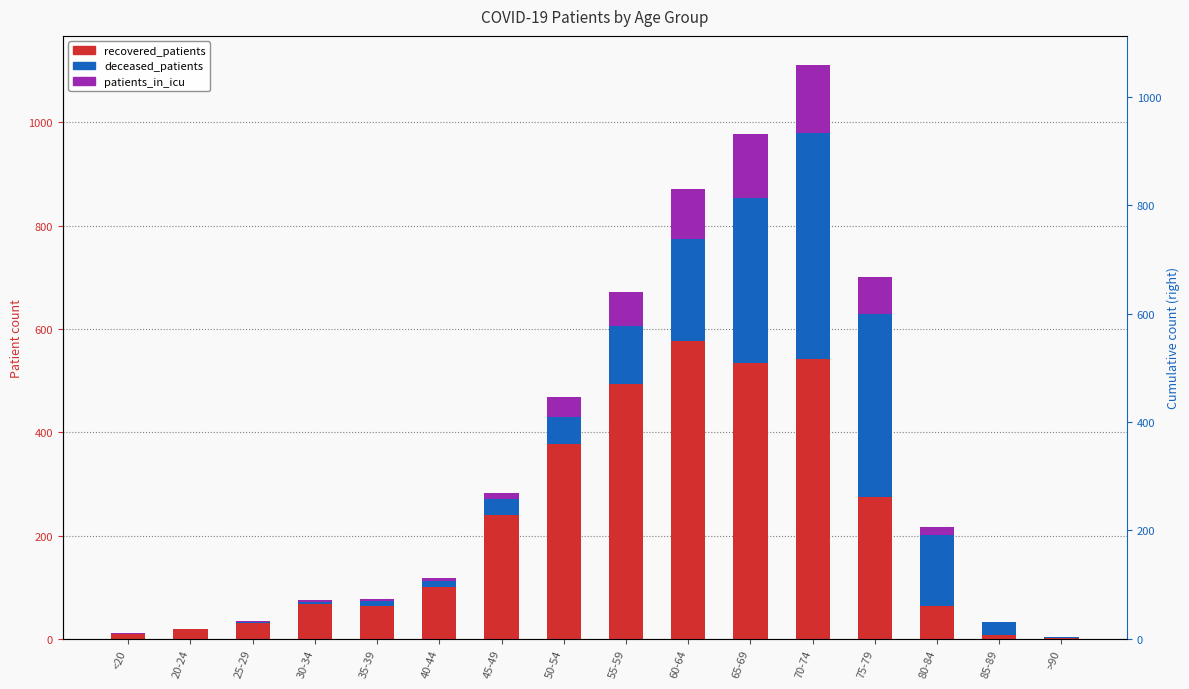

Reading left to right, transcribe all the data shown in this chart.

recovered_patients: 9	20	30	68	64	101	239	377	494	576	535	541	274	63	7	1
deceased_patients: 1	0	2	3	9	11	31	52	112	199	319	439	355	138	26	2
patients_in_icu: 1	0	3	5	4	6	12	39	66	96	123	132	72	15	0	0